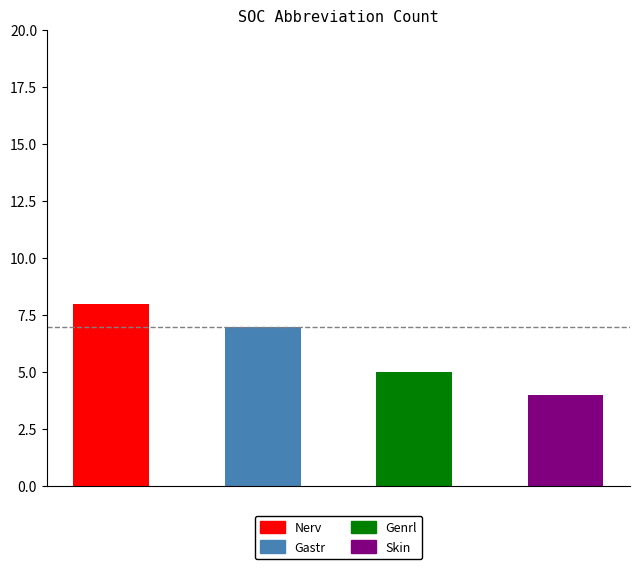

At which category does the chart reach its peak across all series?

Nerv